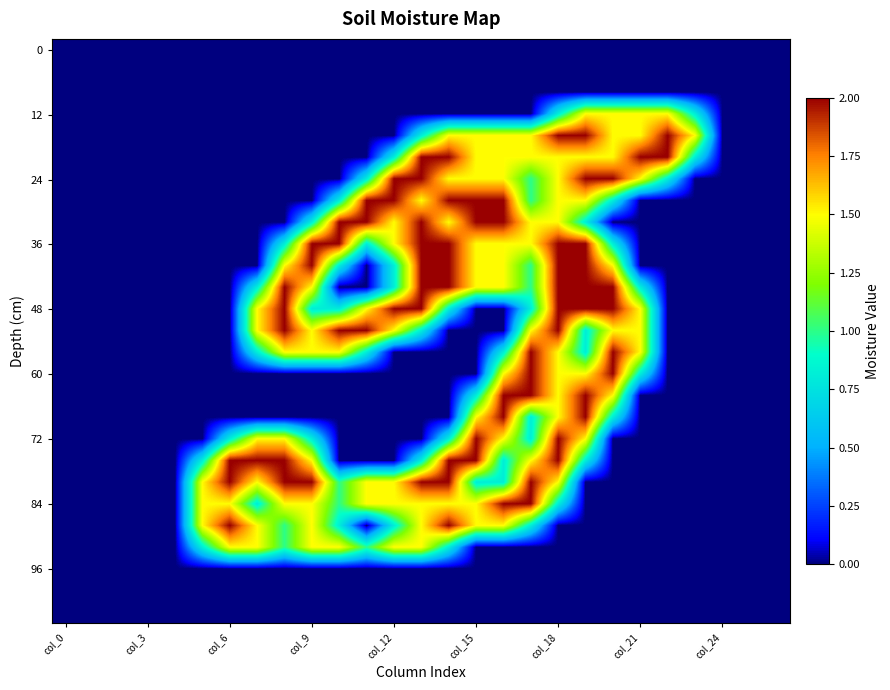

What is the maximum value shown in the chart?

2.0